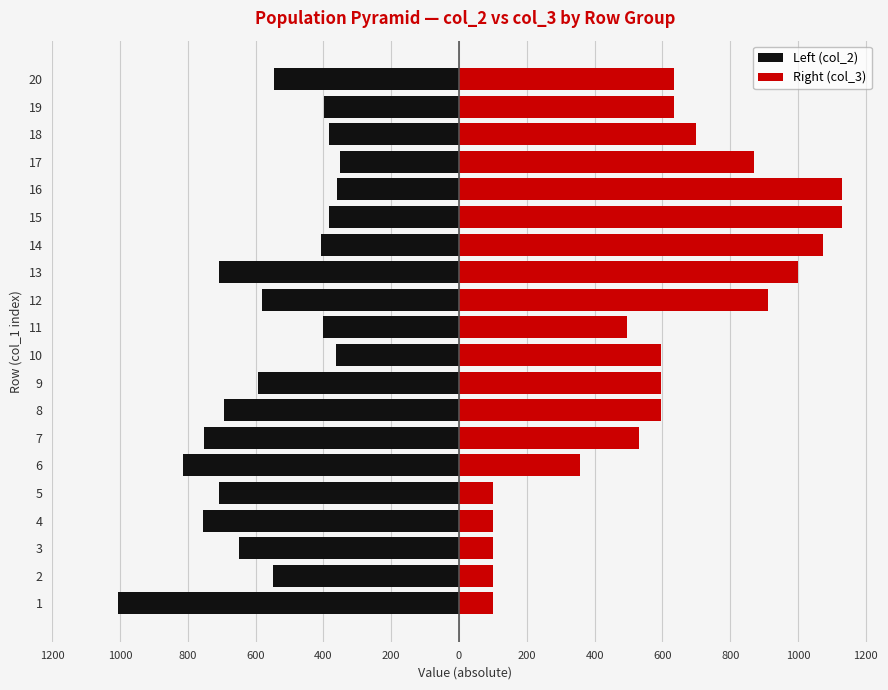

Which series has the largest total across all categories?

Right (col_3)